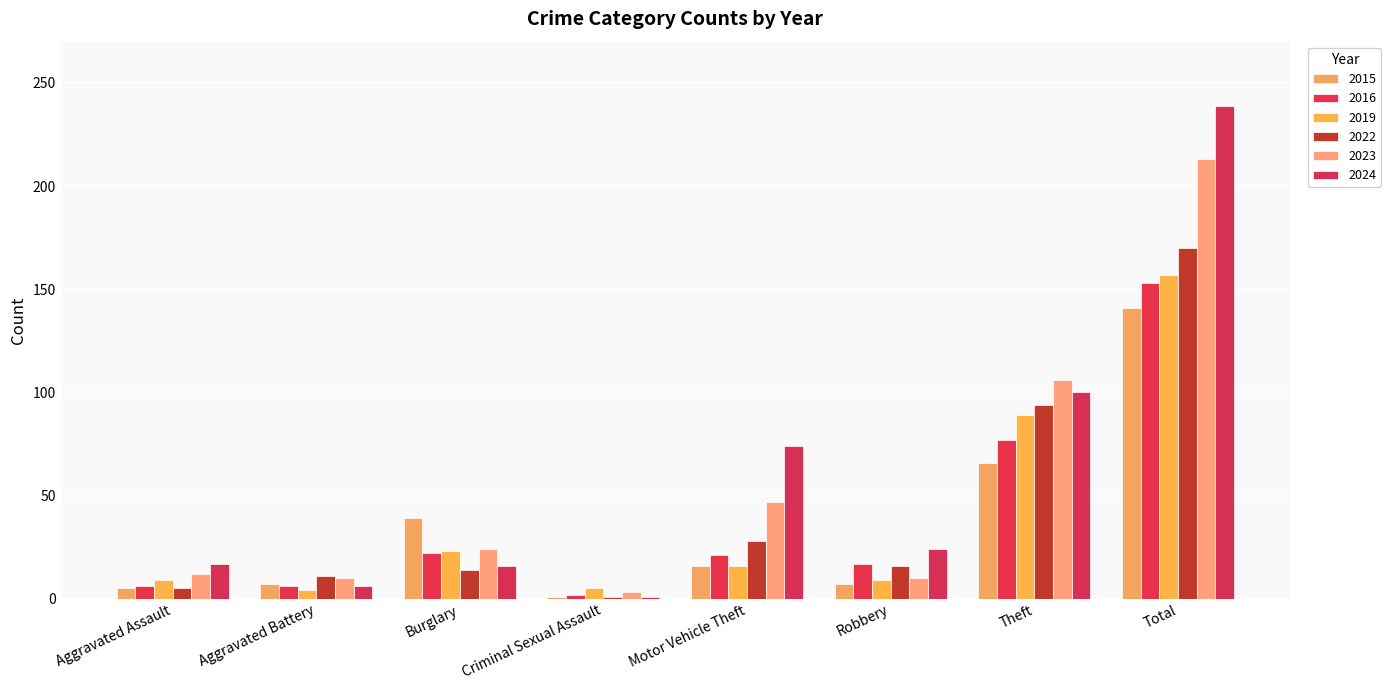

What is the label of the 2nd bar from the right?

Theft